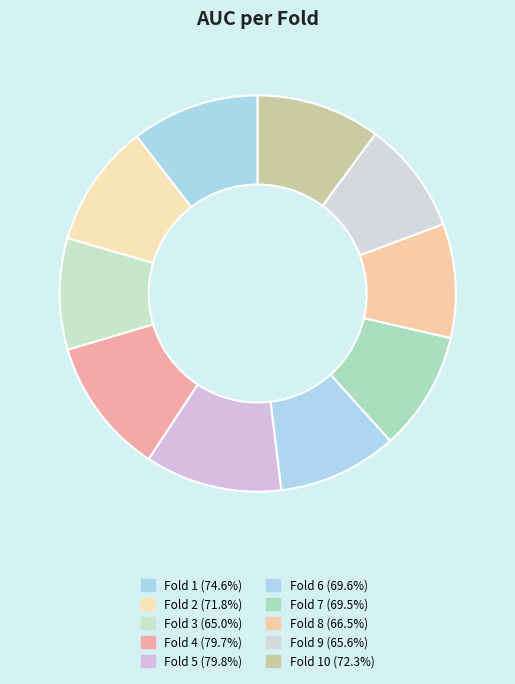

To the nearest percent, what is the average slice percentage?

10%